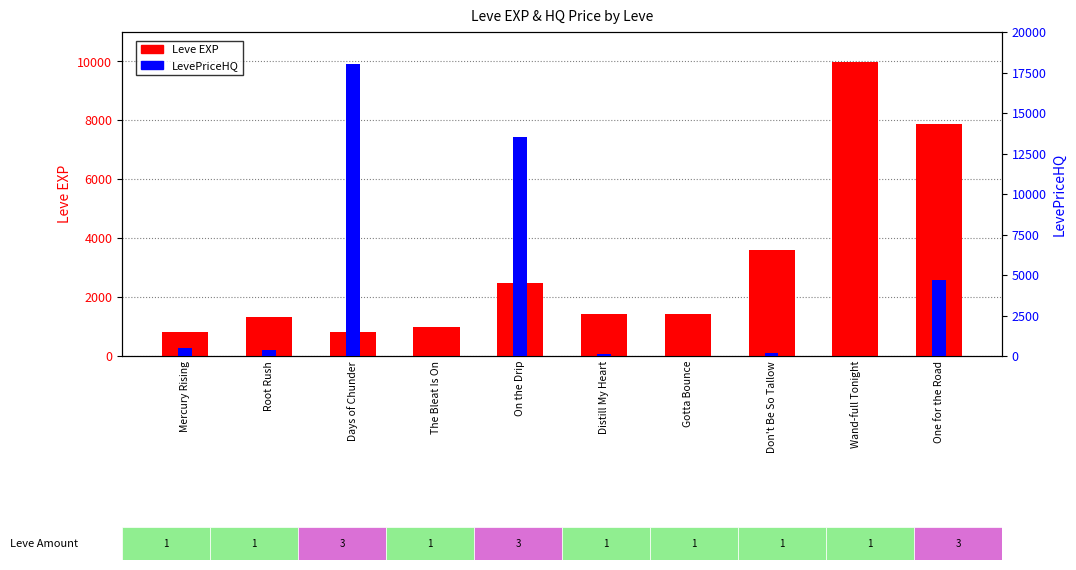

What is the average value of the Leve EXP series?

3071